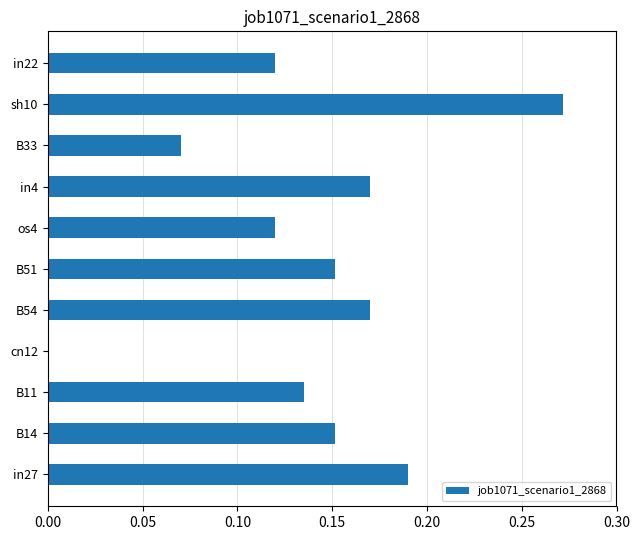

Between B54 and in22, which is larger?

B54